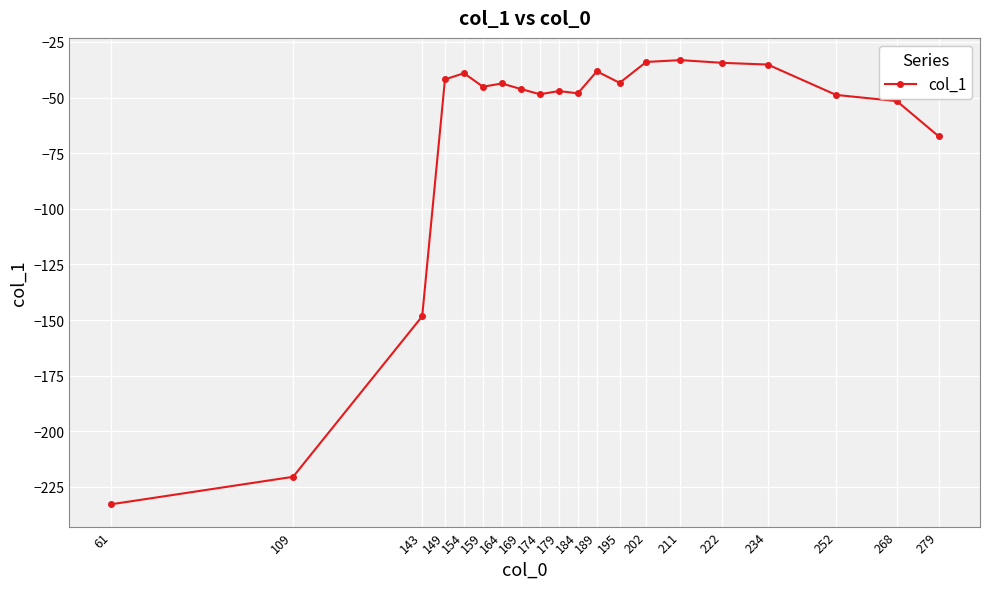

What is the minimum value shown in the chart?

-232.8